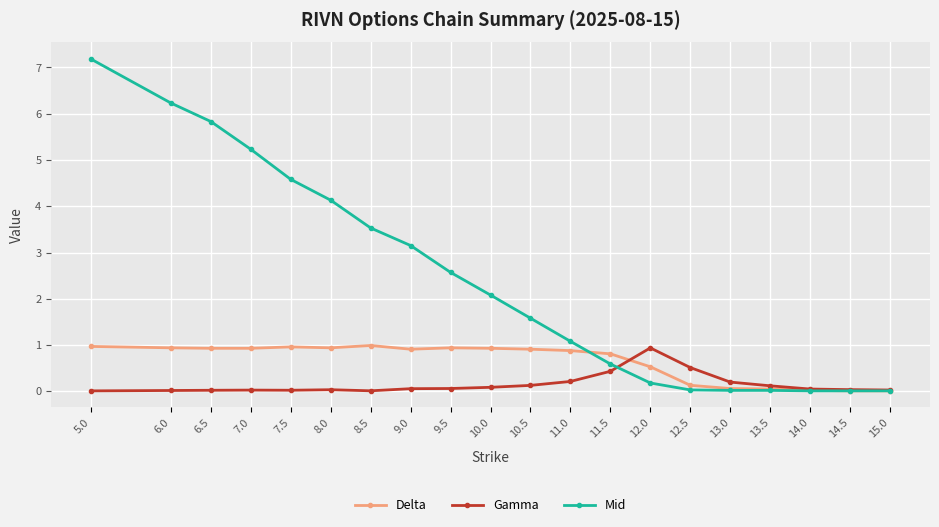

What is the maximum value shown in the chart?

7.2